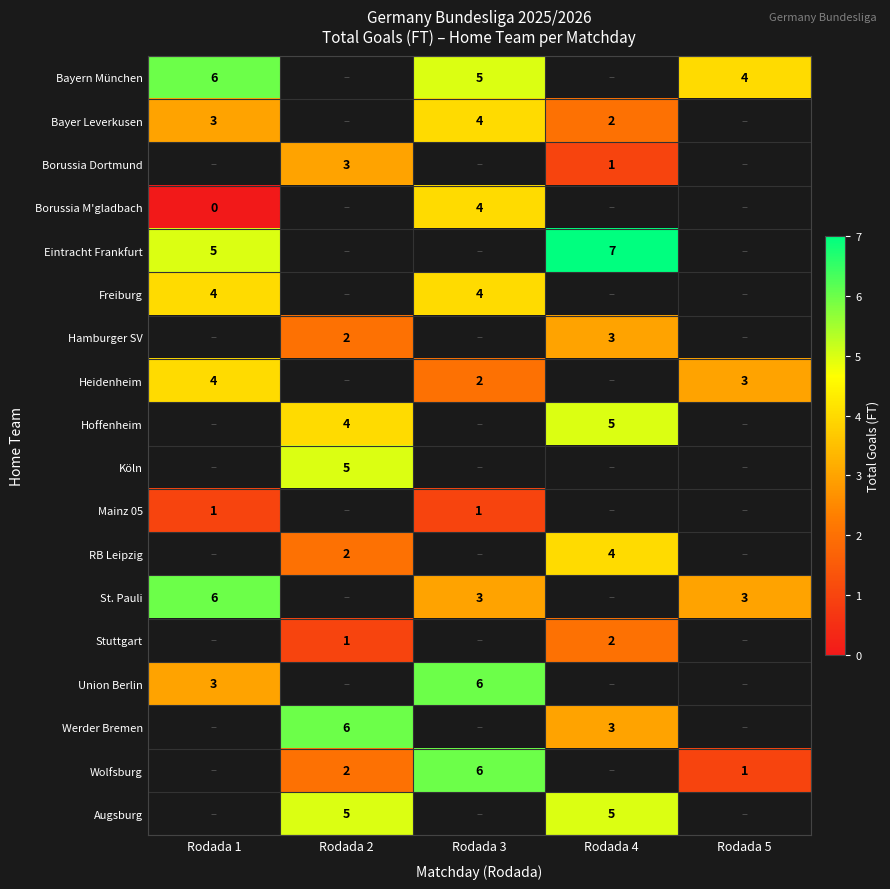

True or false: Borussia M'gladbach has a value of 7 at Rodada 3.

False